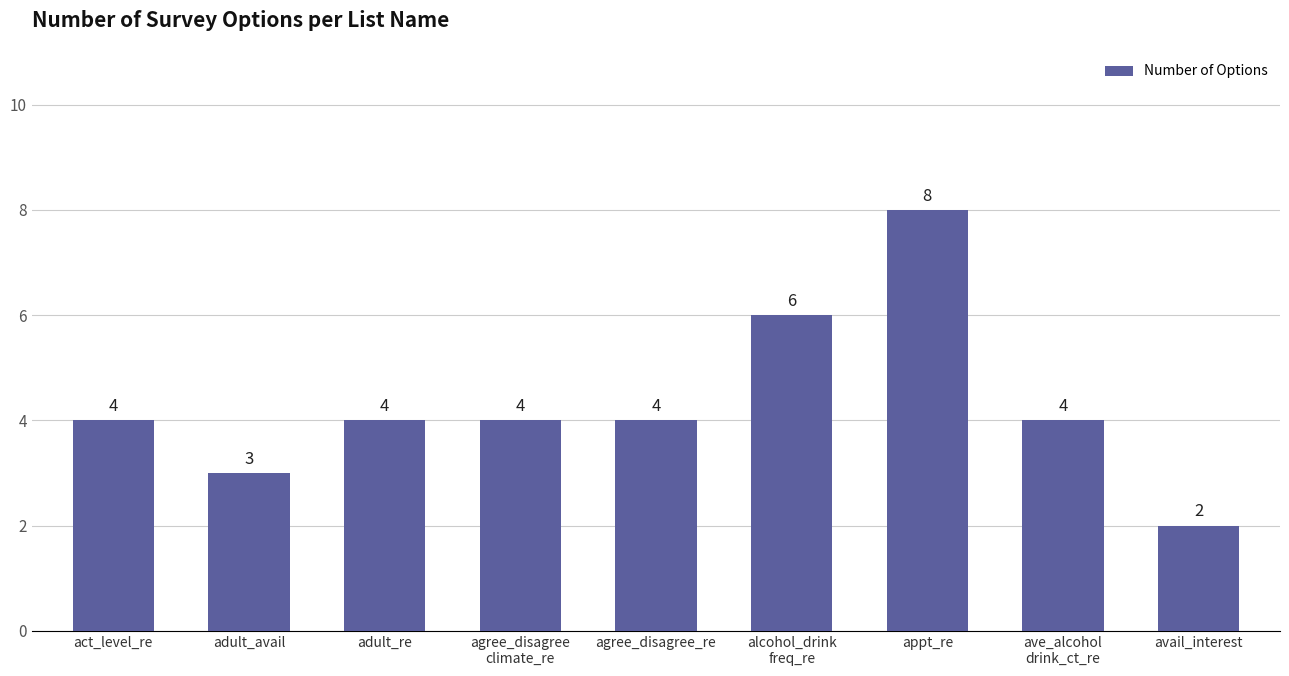

What position from the left is appt_re?

7